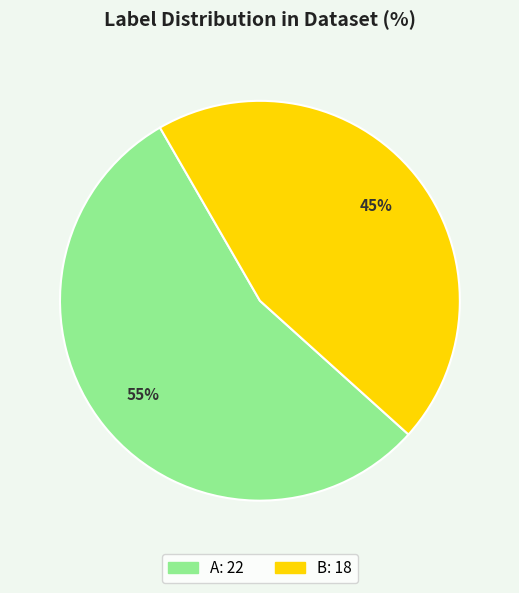

Which has a higher value, B or A?

A